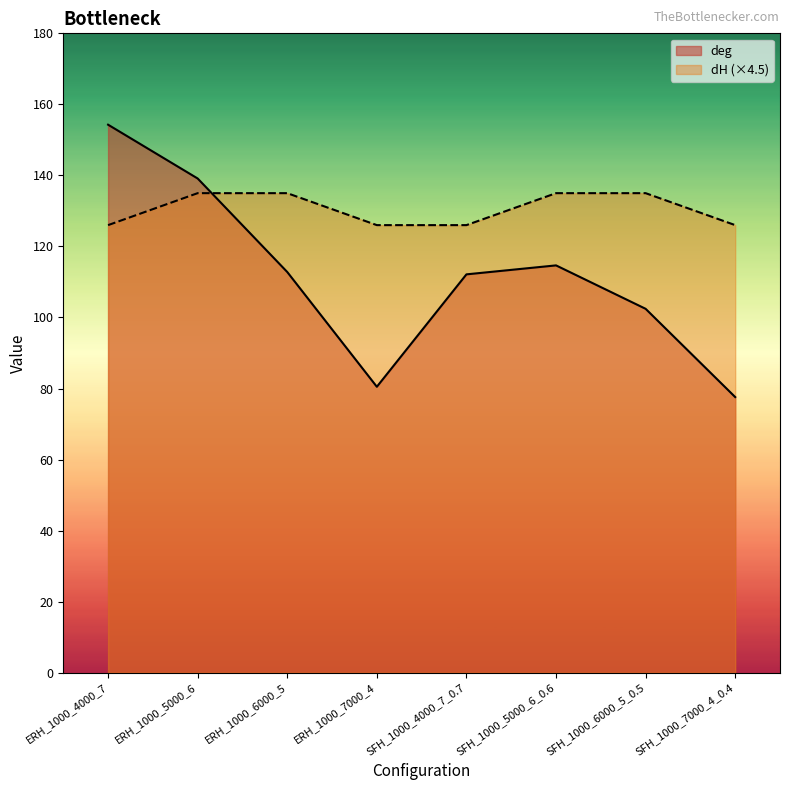

Does the chart have visible grid lines?

No